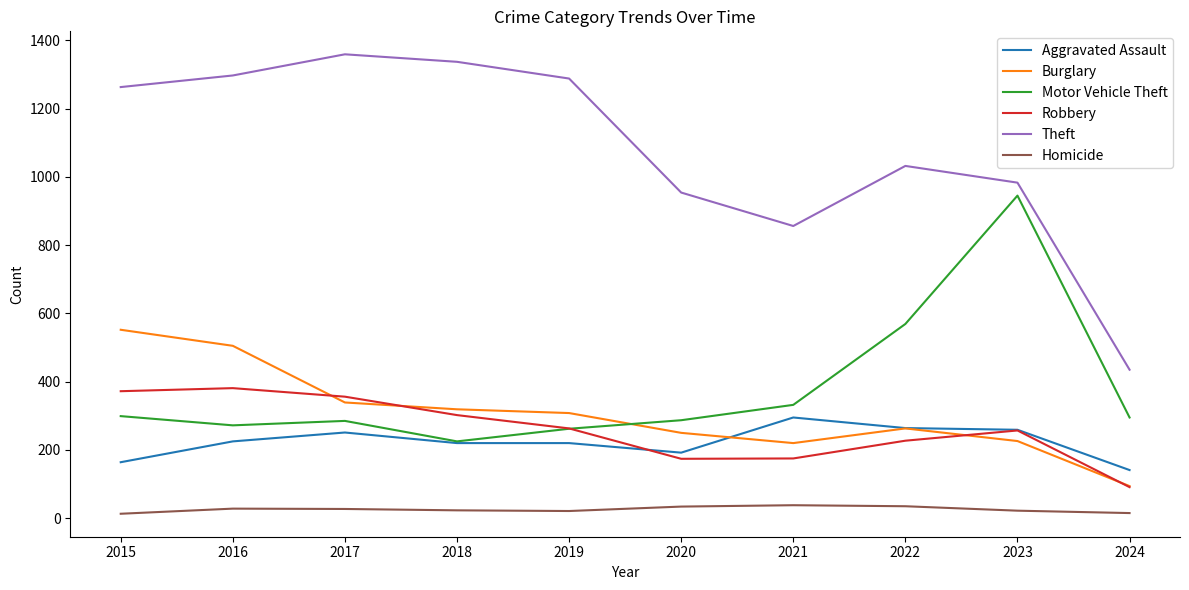

True or false: Theft and Burglary intersect in this chart.

False